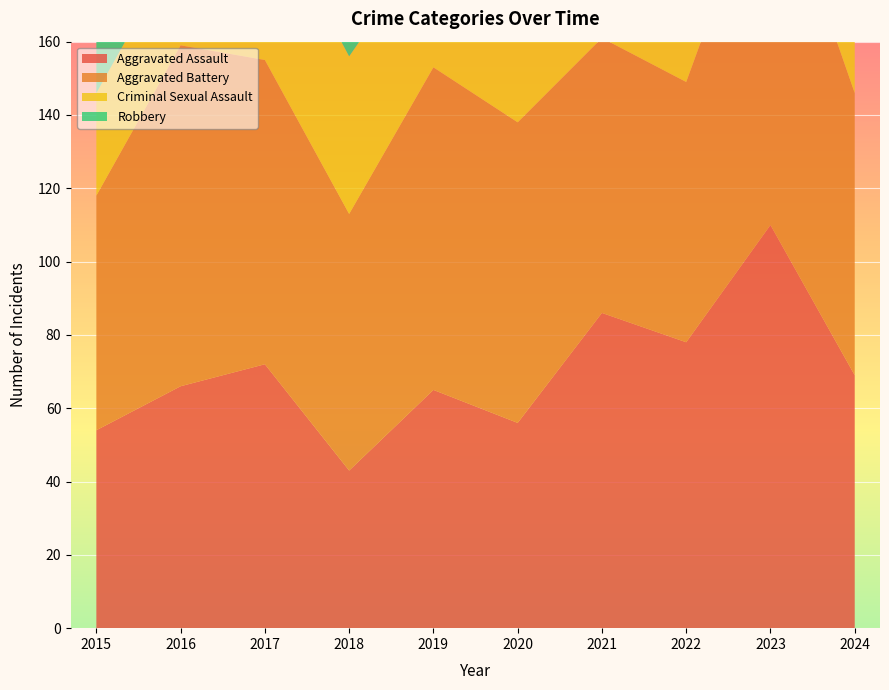

Reading left to right, what are all the values shown in this chart?

Aggravated Assault: 2015=54	2016=66	2017=72	2018=43	2019=65	2020=56	2021=86	2022=78	2023=110	2024=69
Aggravated Battery: 2015=64	2016=93	2017=83	2018=70	2019=88	2020=82	2021=75	2022=71	2023=102	2024=77
Criminal Sexual Assault: 2015=28	2016=28	2017=44	2018=43	2019=36	2020=27	2021=36	2022=43	2023=38	2024=28
Robbery: 2015=117	2016=144	2017=105	2018=107	2019=75	2020=102	2021=105	2022=108	2023=114	2024=76